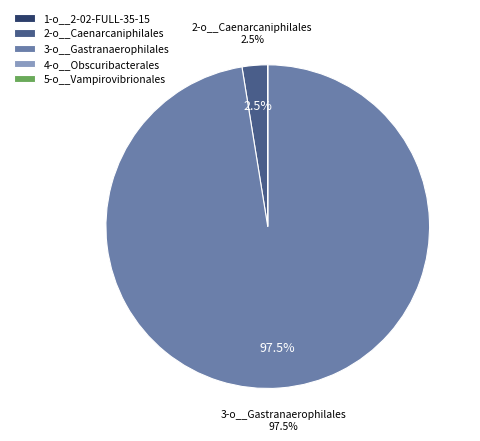

What portion of the pie excludes 2-o__Caenarcaniphilales?

97.5%